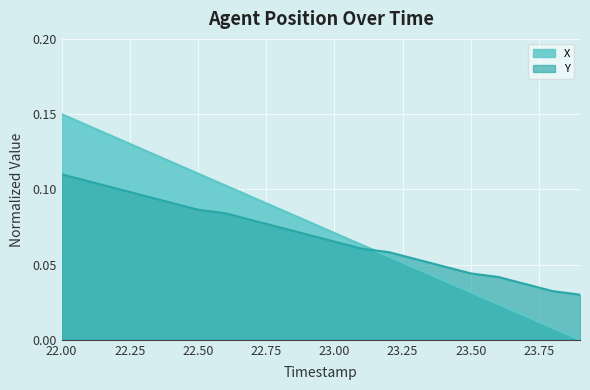

Reading left to right, list all the values displayed in this chart.

X: 0.1	0.1	0.1	0.1	0.1	0.1	0.1	0.1	0.1	0.1	0.1	0.1	0.1	0.0	0.0	0.0	0.0	0.0	0.0	0.0
Y: 0.1	0.1	0.1	0.1	0.1	0.1	0.1	0.1	0.1	0.1	0.1	0.1	0.1	0.1	0.0	0.0	0.0	0.0	0.0	0.0